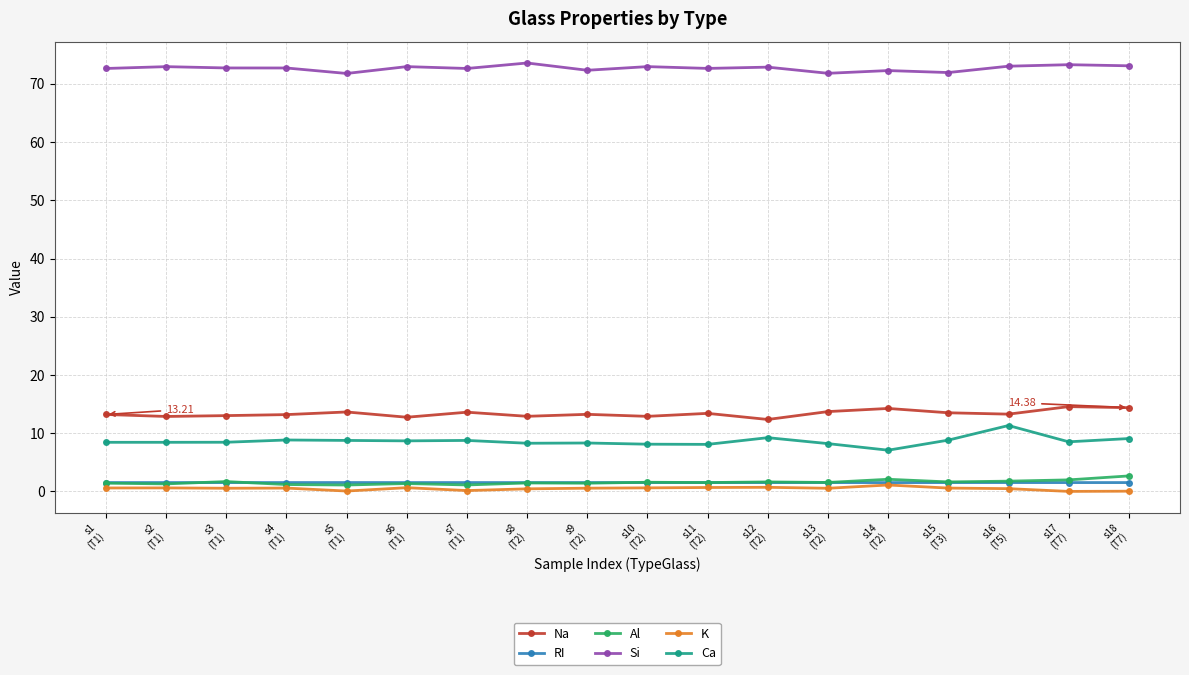

At how many categories does at least one series exceed 53?

18